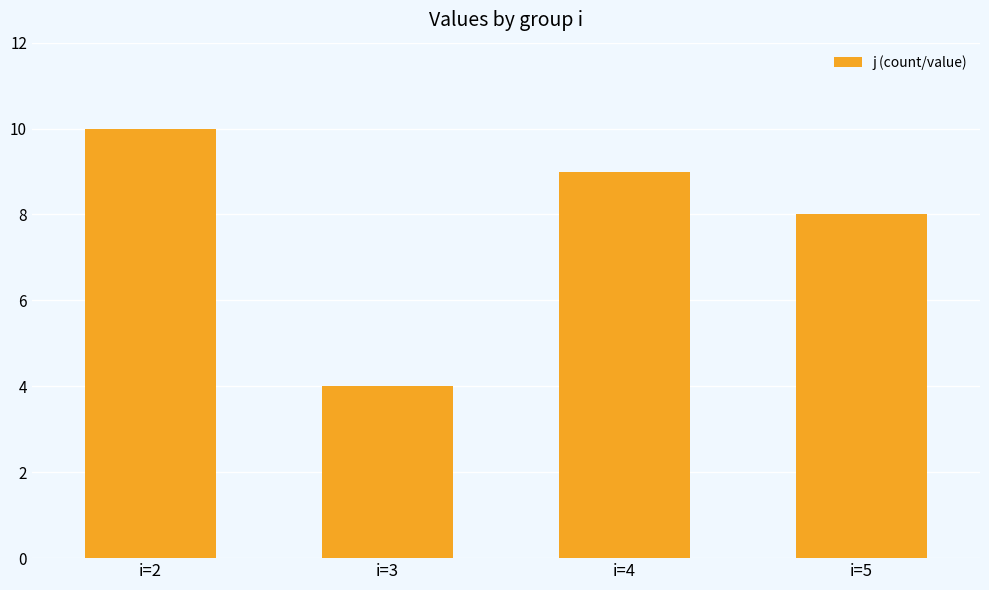

Is it true that the value at i=2 is 2?

False